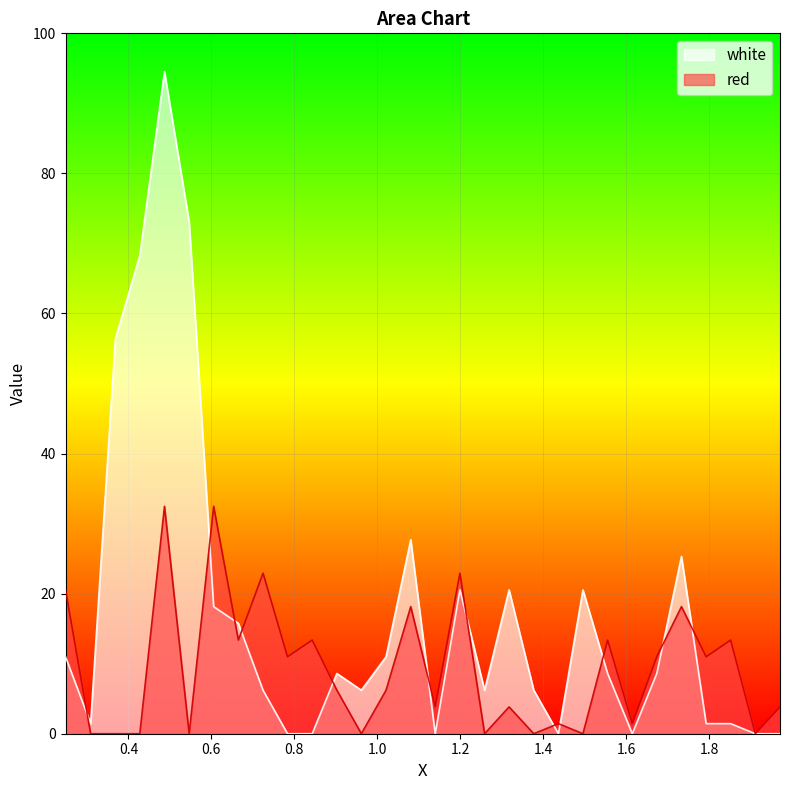

In red, how many points are lower than both neighbors (excluding endpoints)?

11